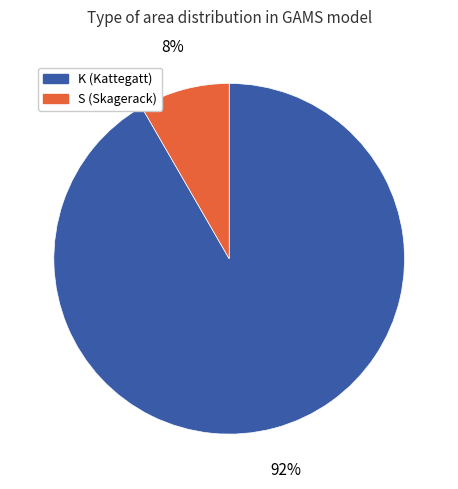

Does any single category account for the majority?

Yes